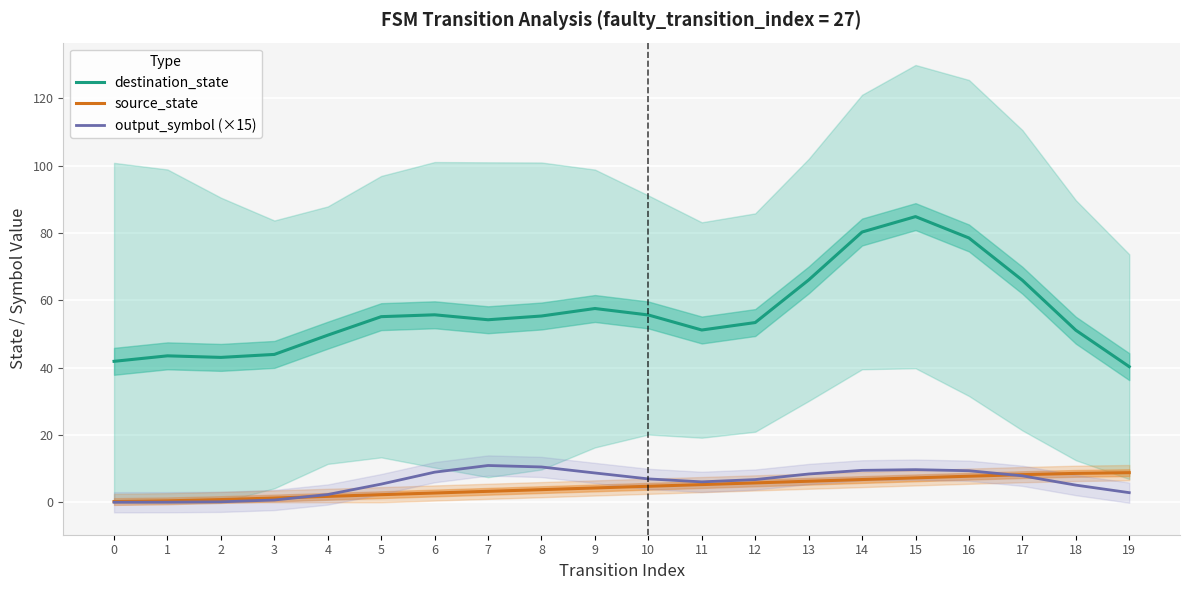

Reading left to right, list all the values displayed in this chart.

destination_state: 0=41.9	1=43.5	2=43.0	3=43.9	4=49.6	5=55.1	6=55.7	7=54.2	8=55.3	9=57.6	10=55.6	11=51.2	12=53.4	13=66.0	14=80.3	15=84.9	16=78.5	17=65.9	18=51.1	19=40.3
source_state: 0=0.2	1=0.4	2=0.8	3=1.3	4=1.8	5=2.3	6=2.8	7=3.2	8=3.8	9=4.2	10=4.8	11=5.2	12=5.8	13=6.2	14=6.7	15=7.2	16=7.7	17=8.2	18=8.6	19=8.8
output_symbol (×15): 0=0.0	1=0.0	2=0.1	3=0.7	4=2.3	5=5.4	6=8.9	7=10.9	8=10.5	9=8.7	10=6.9	11=6.1	12=6.7	13=8.4	14=9.5	15=9.7	16=9.4	17=7.9	18=5.1	19=2.9